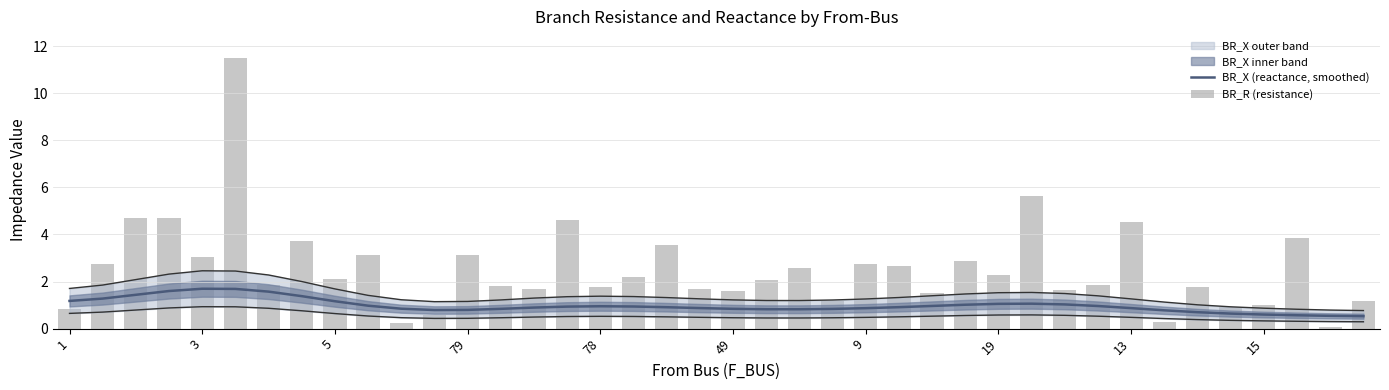

The value of BR_X (reactance, smoothed) at 18 is 0.5. True or false?

False